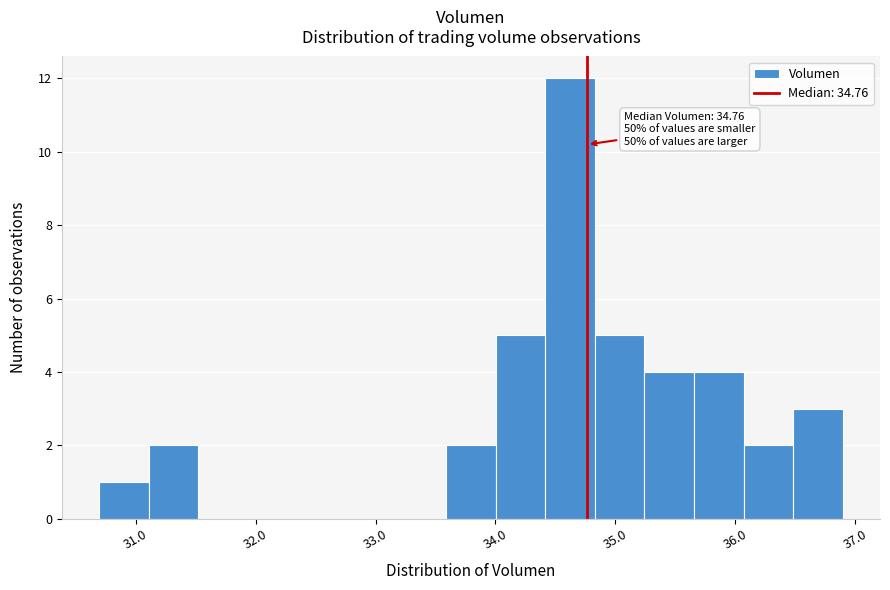

Which range on the x-axis has the tallest bar?

34.4 to 34.8